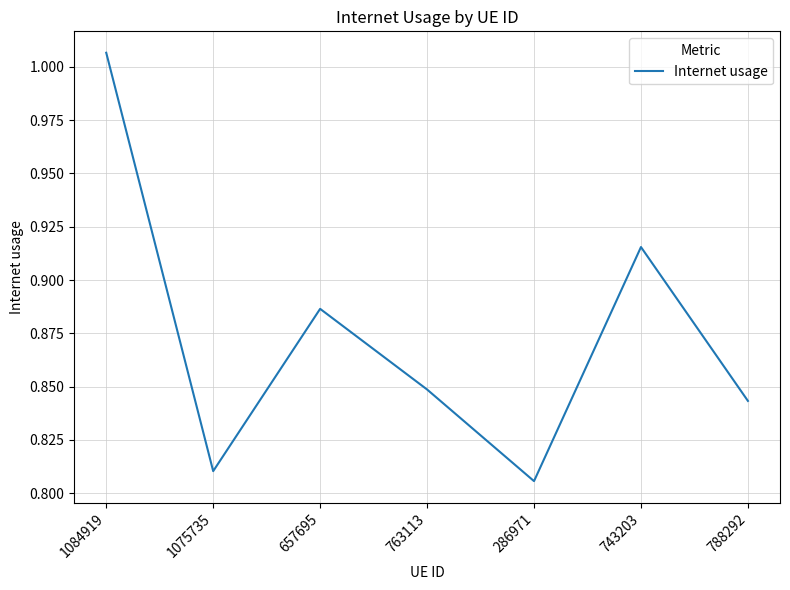

At which label is the value closest to 0?

286971